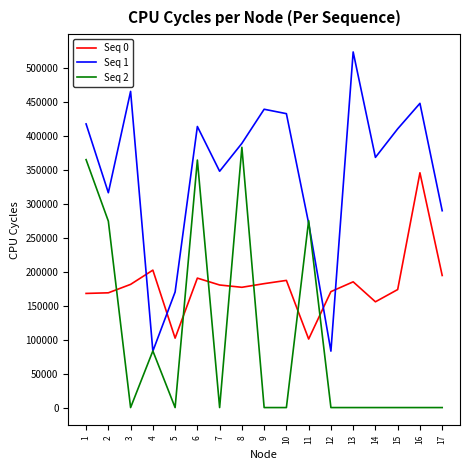

The value of Seq 1 at 9 is 439184. True or false?

True